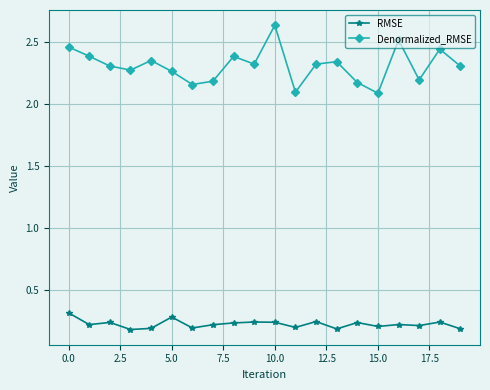

List the series in order of their peak value, highest first.

Denormalized_RMSE, RMSE